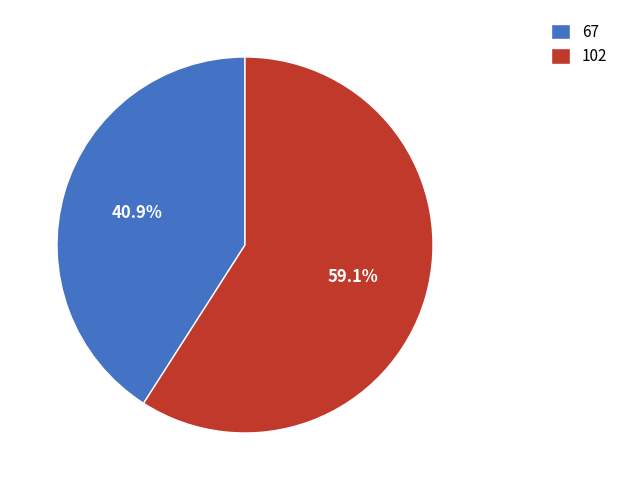

Count the number of slices in the pie.

2